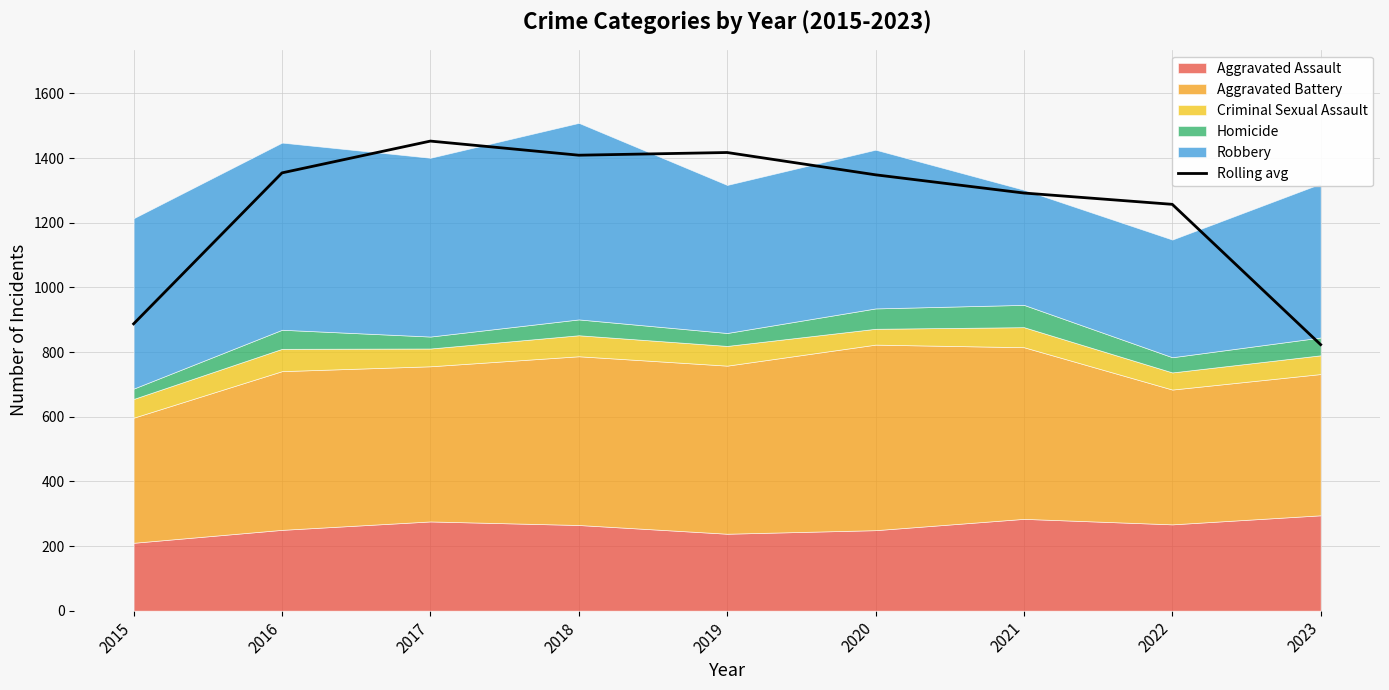

Where is the first local minimum?

2018